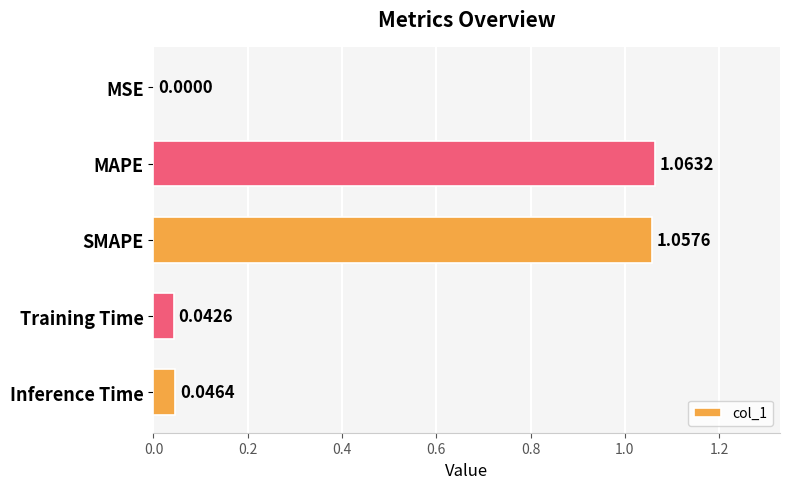

Count the number of categories in the chart.

5